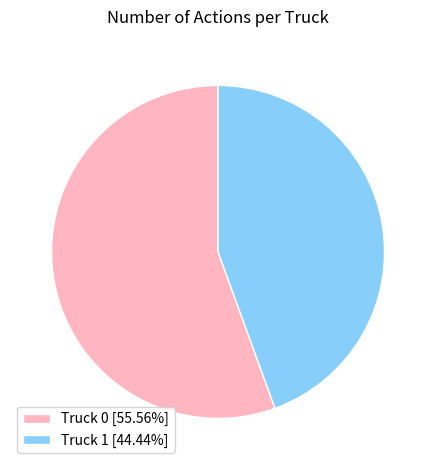

Is there a majority slice in this chart?

Yes